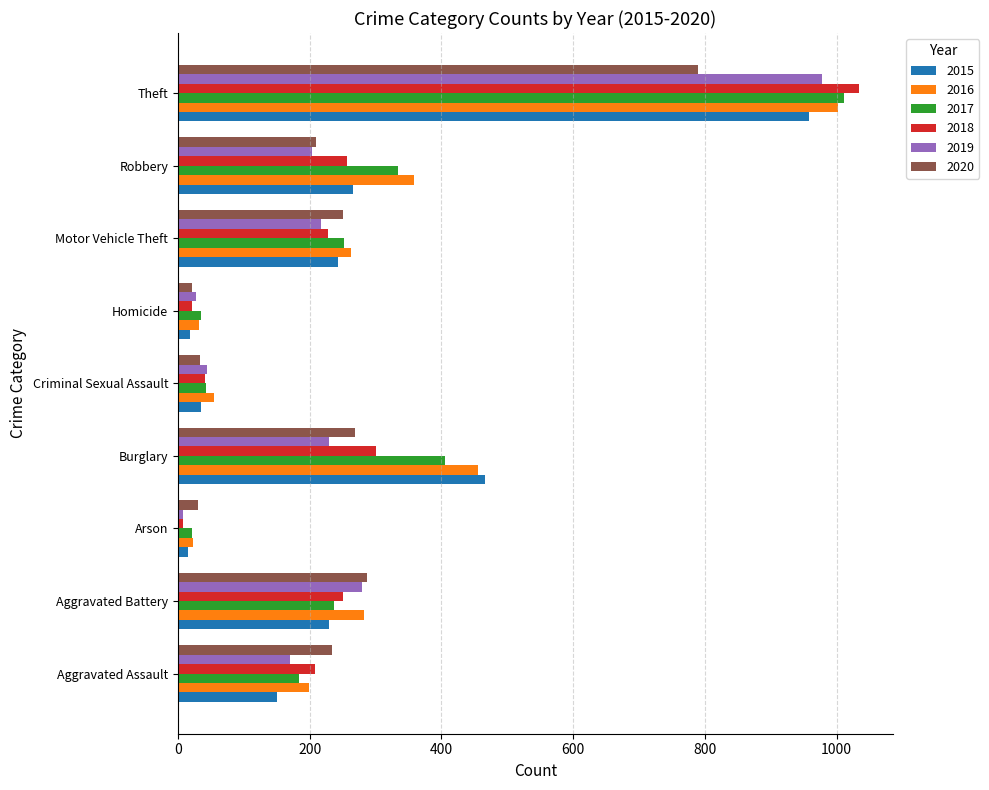

At which category is the sum across all series the highest?

Theft